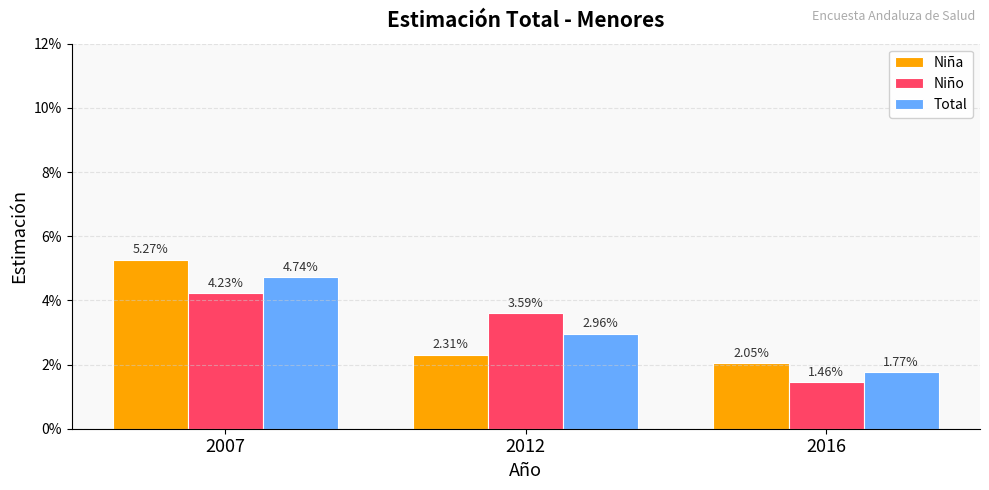

Which series has the largest total across all categories?

Niña